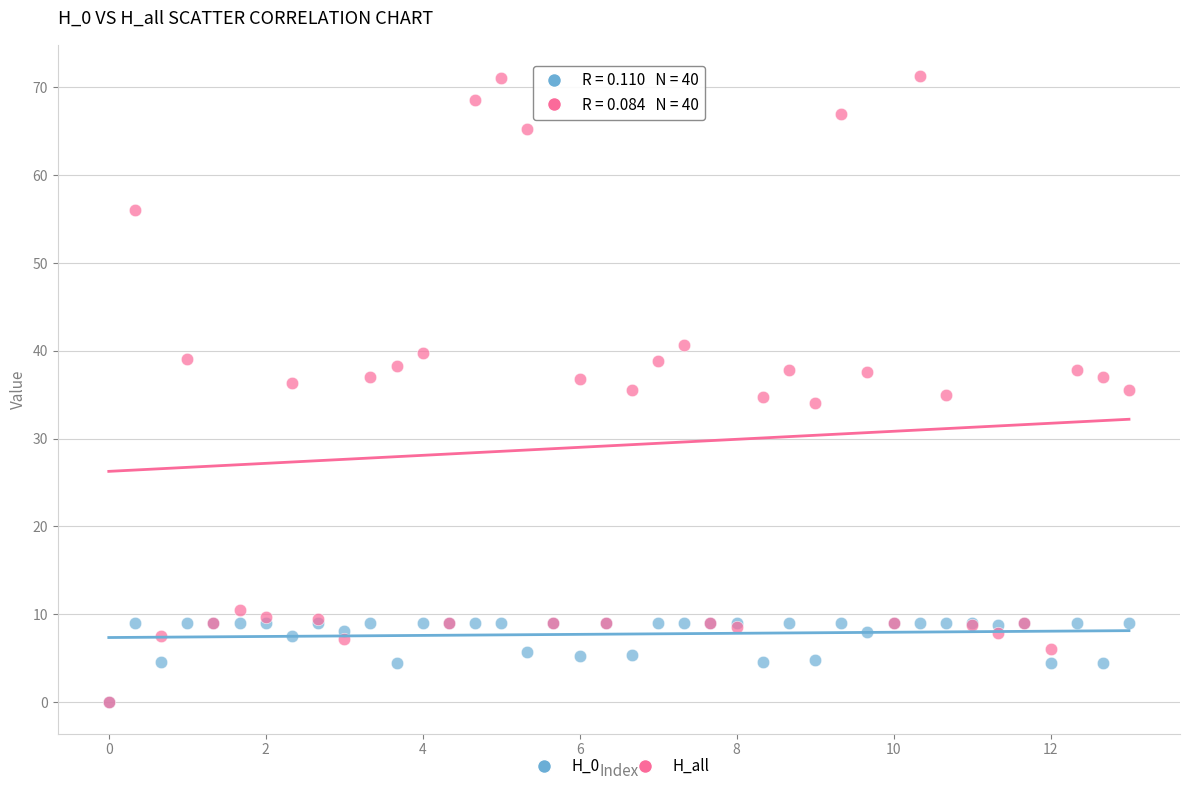

Which series has the largest Y range (max minus min)?

H_all